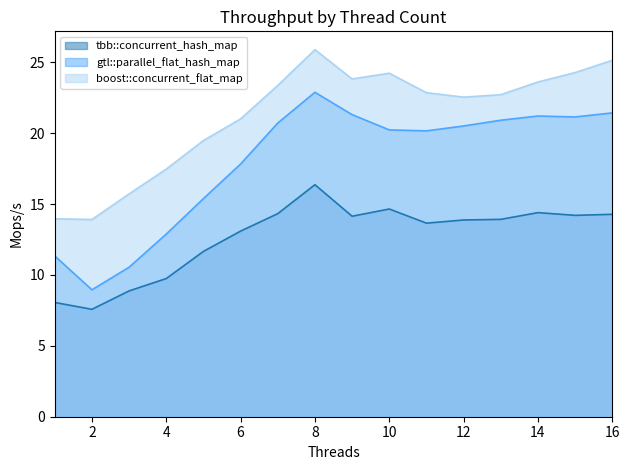

At which category is the sum across all series the highest?

8